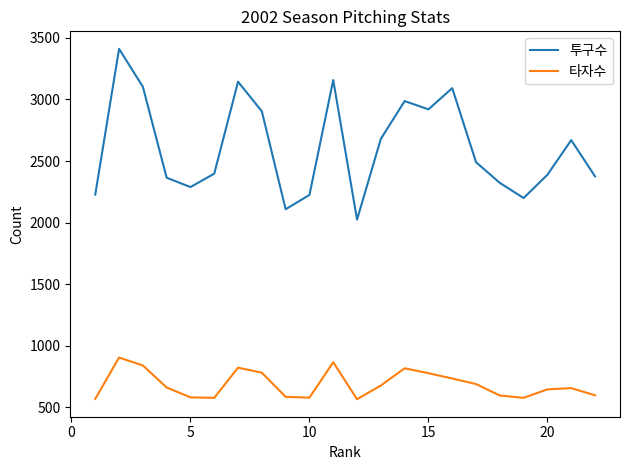

Does the chart have visible grid lines?

No